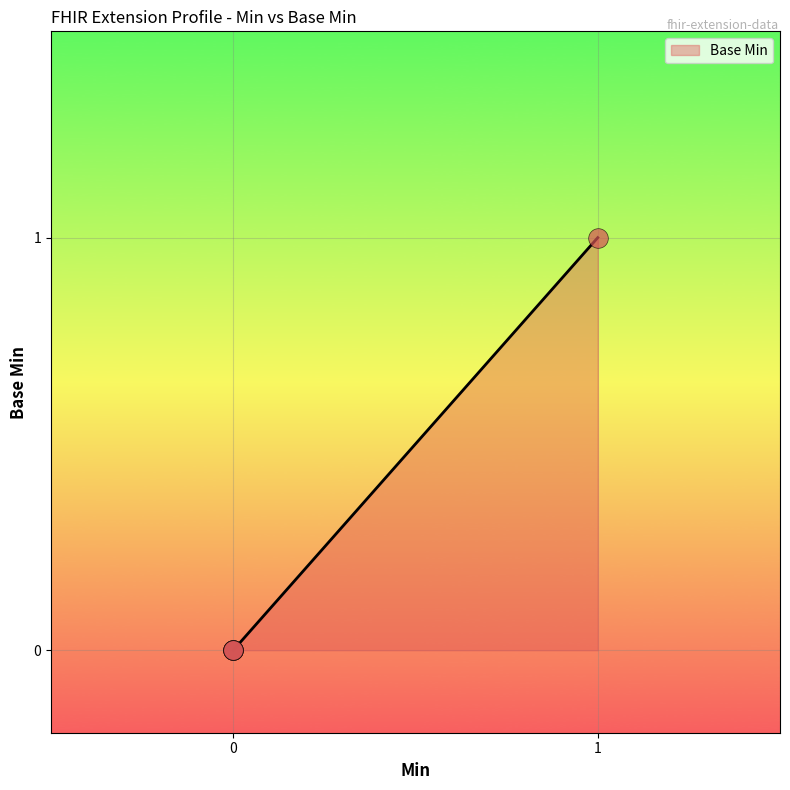

What is the change in value from 0 to 1?

+1